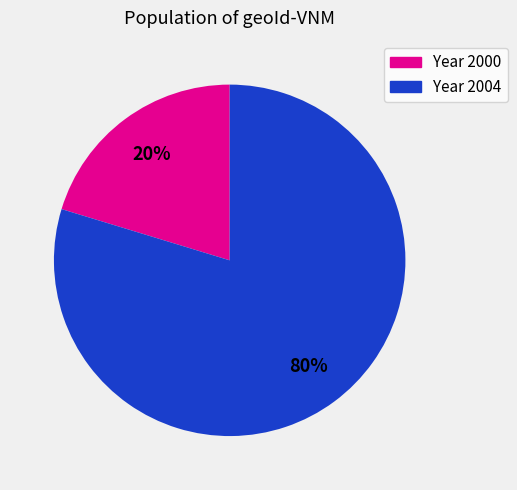

To the nearest percent, what is the average slice percentage?

50%